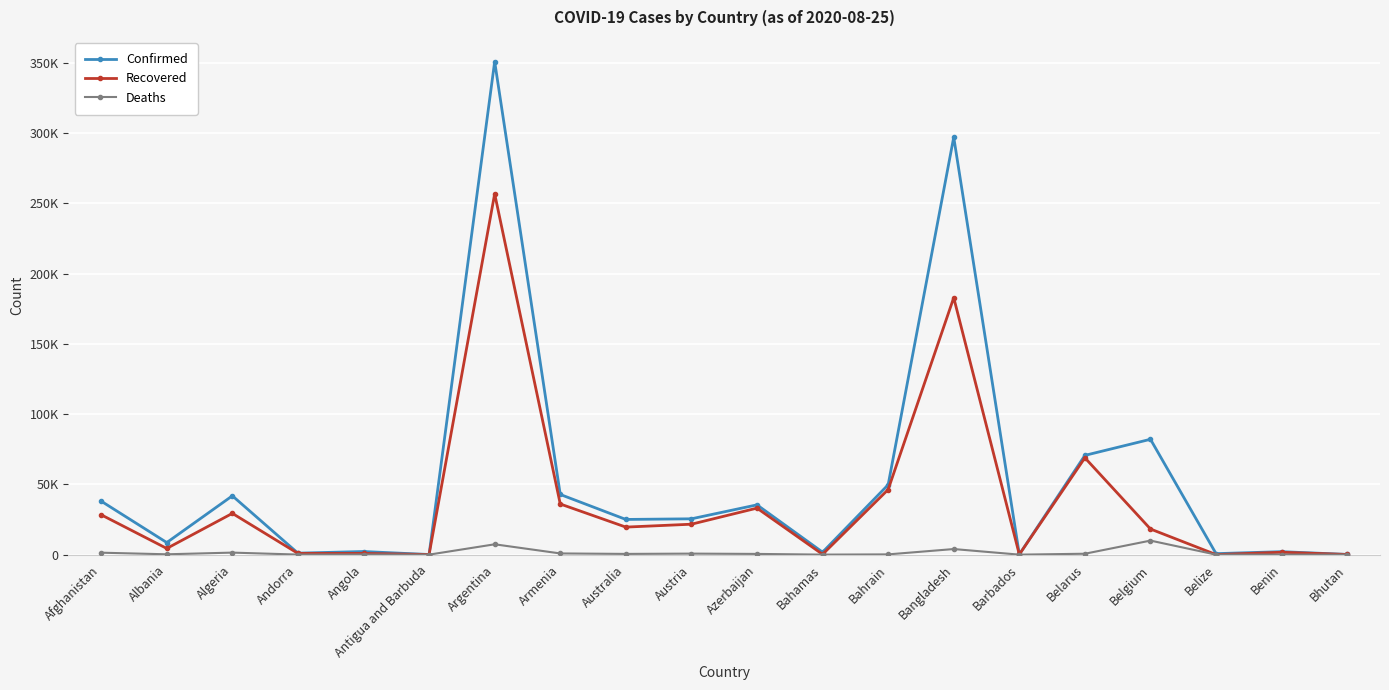

At which label is Recovered closest to 128417?

Bangladesh